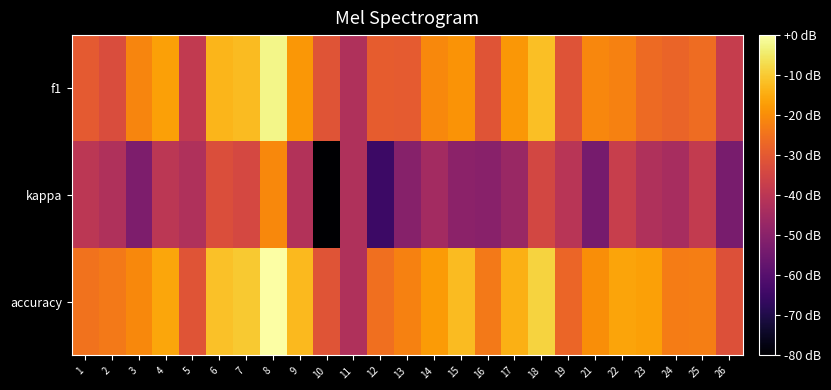

Which series has the largest total across all categories?

accuracy